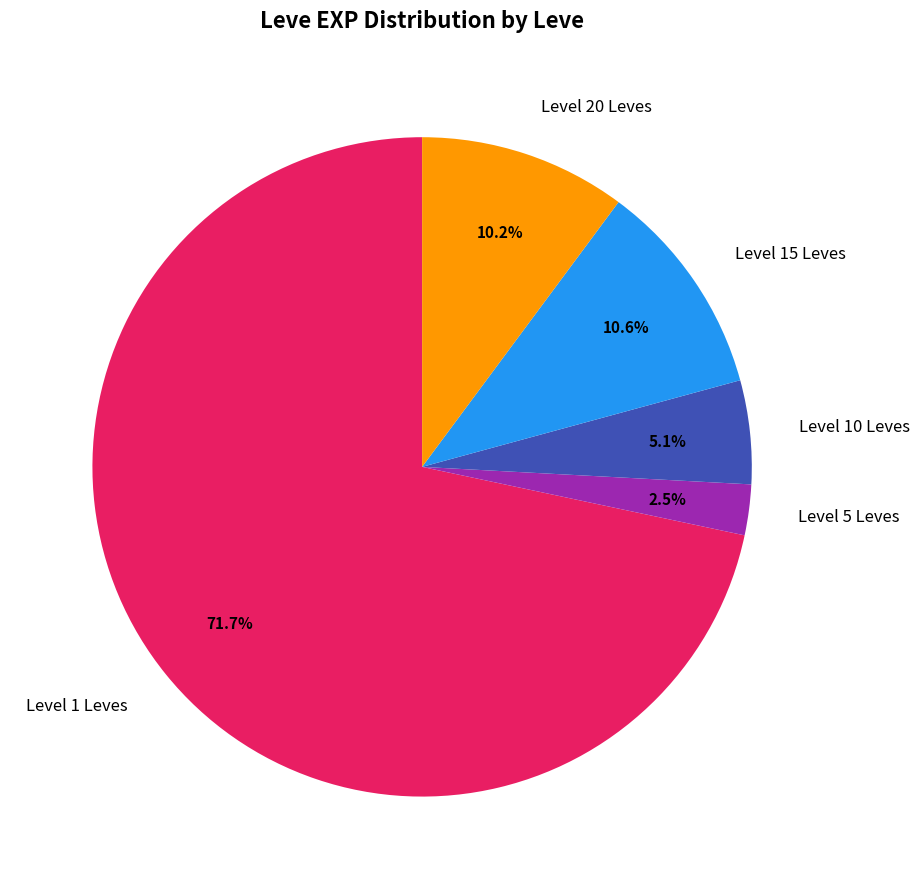

What is the total percentage of Level 20 Leves and Level 1 Leves?

81.8%